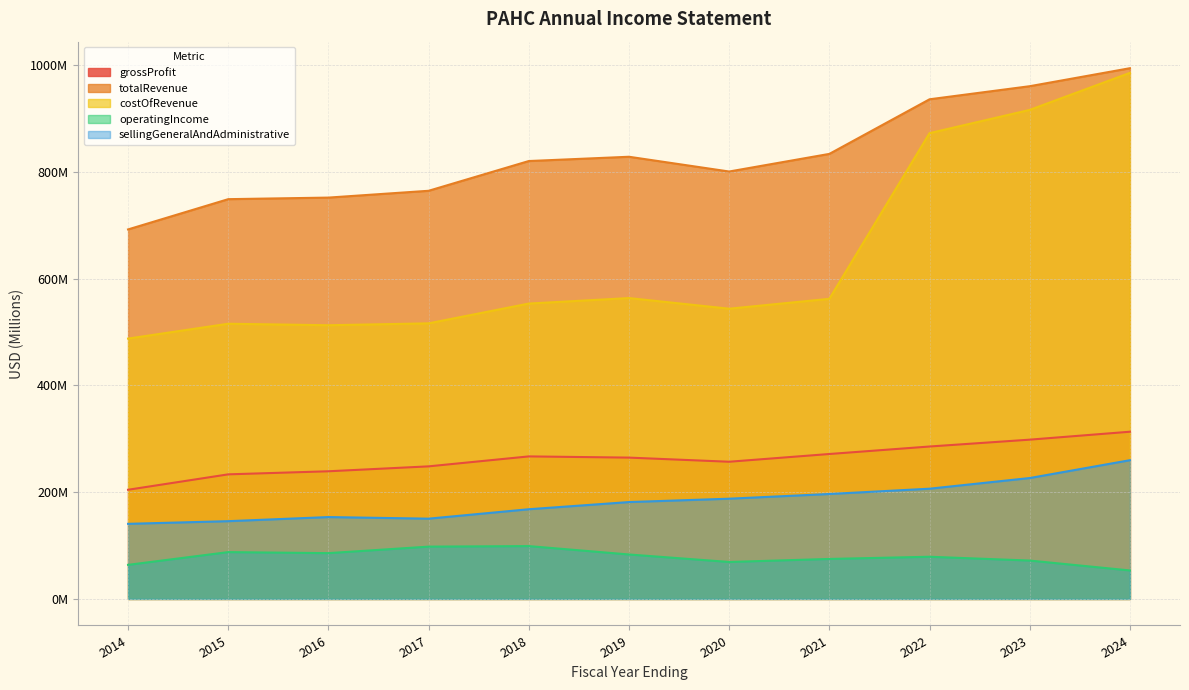

True or false: grossProfit and totalRevenue intersect in this chart.

False